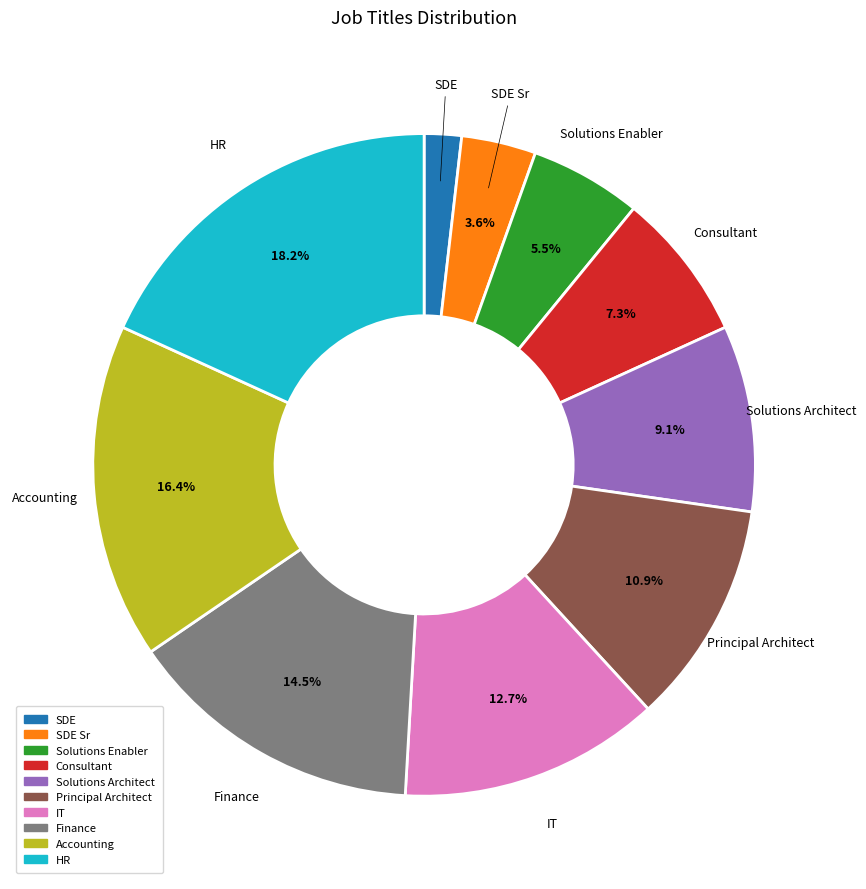

Is there any slice that represents more than half of the pie?

No